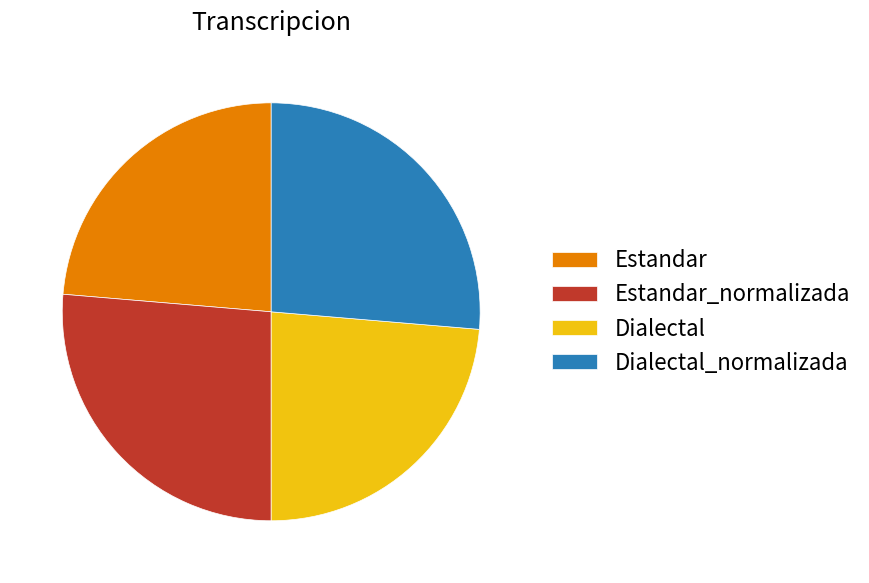

Count the number of slices in the pie.

4